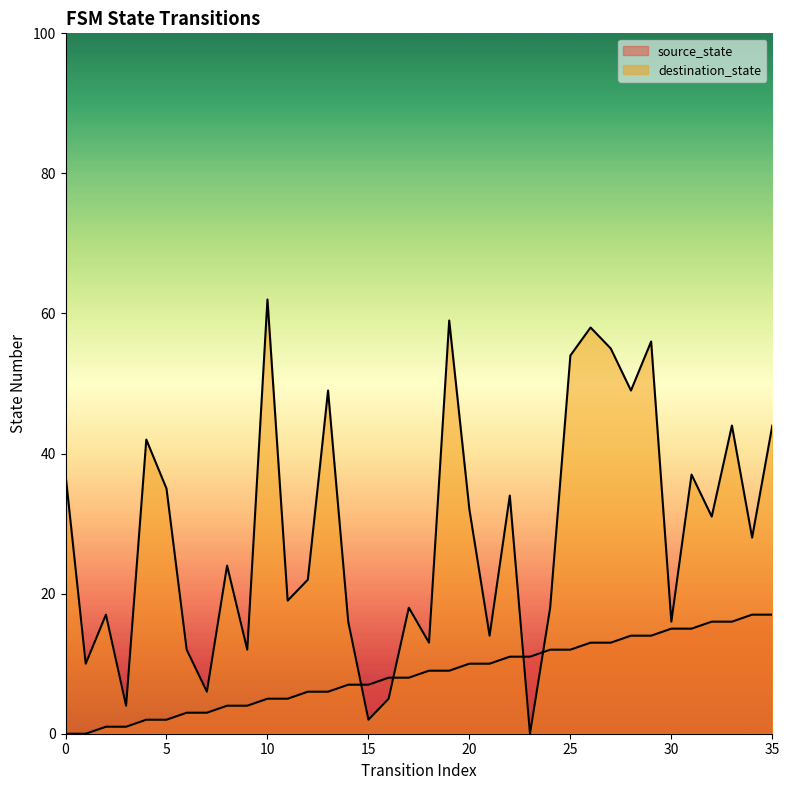

How many lines are shown in the chart?

2